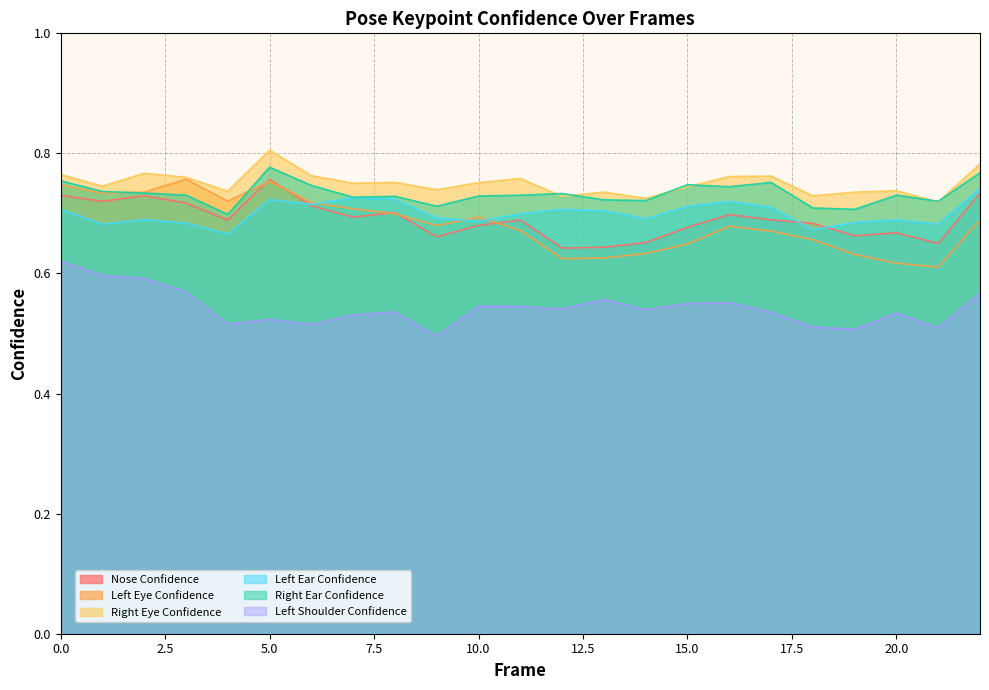

What is the sum of the a_left_ear_confidence values at 6 and 15?

1.4